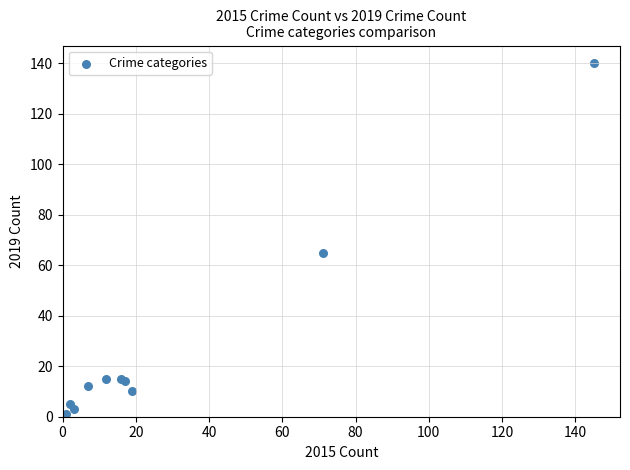

What Y value in the scatter plot is closest to 70?

65